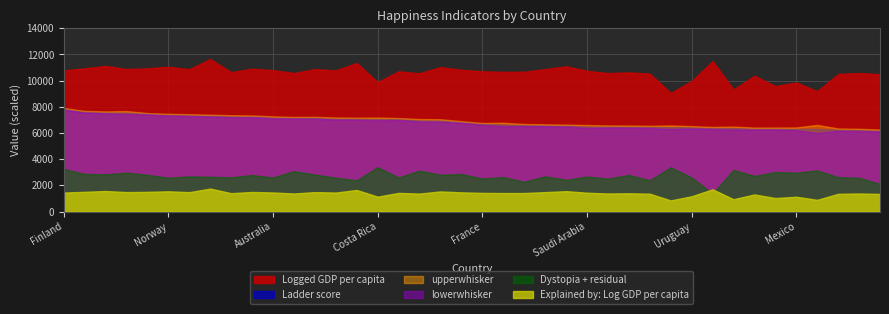

At how many categories does at least one series exceed 8?

40